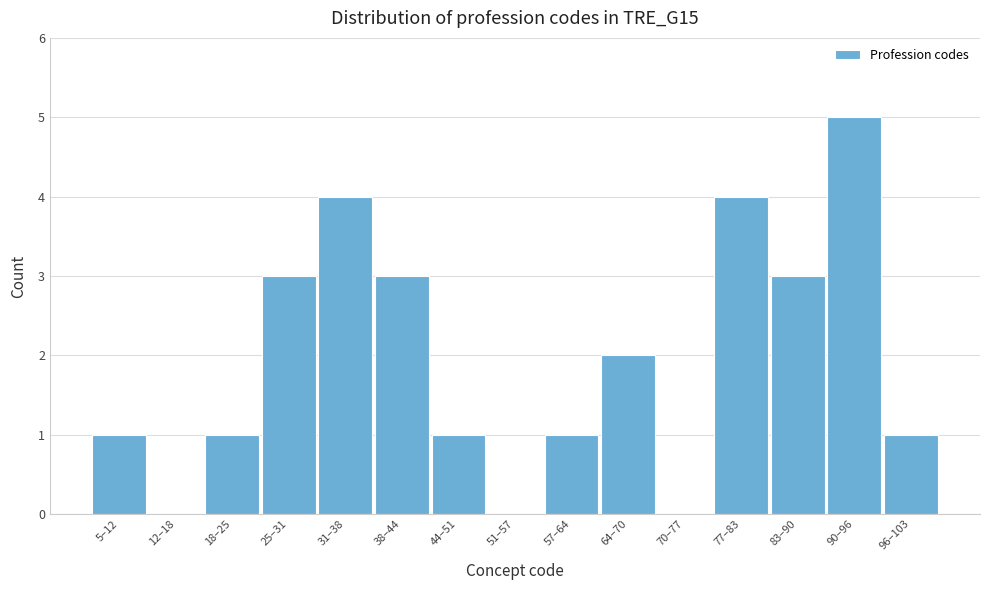

Reading left to right, transcribe all the data shown in this chart.

5–12=1	12–18=0	18–25=1	25–31=3	31–38=4	38–44=3	44–51=1	51–57=0	57–64=1	64–70=2	70–77=0	77–83=4	83–90=3	90–96=5	96–103=1